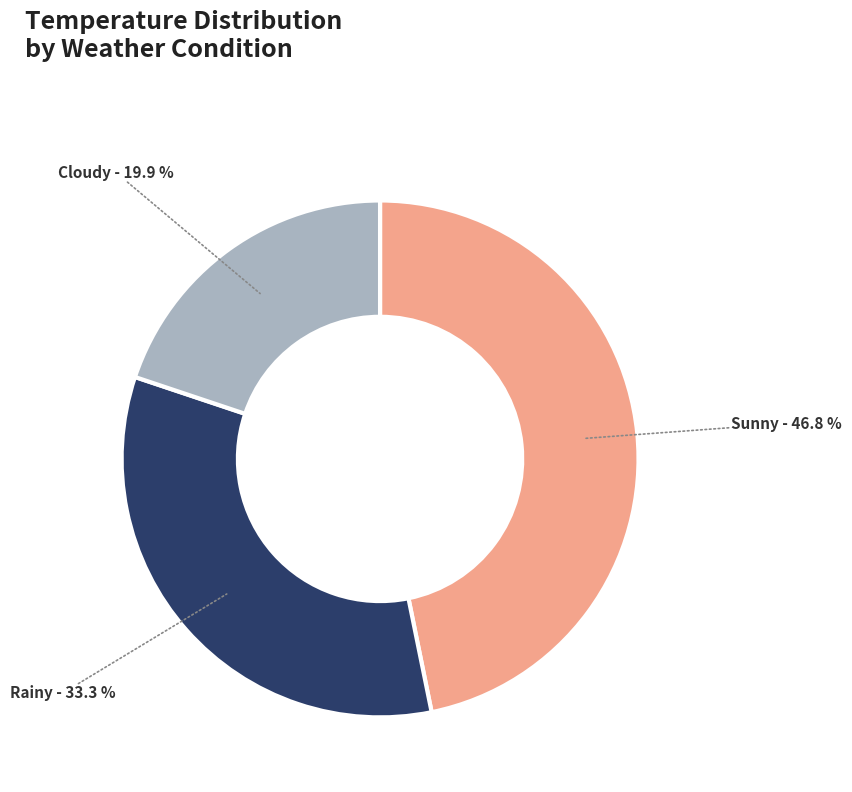

What is the total percentage of Cloudy and Rainy?

53.2%